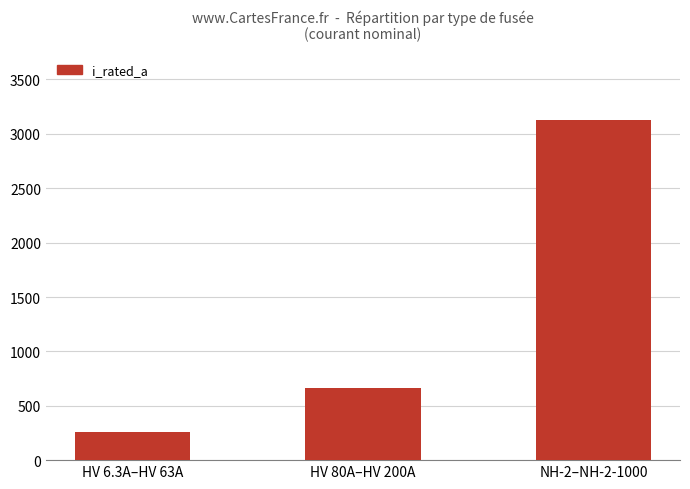

The chart shows a value of 3125.0 at NH-2–NH-2-1000. True or false?

True